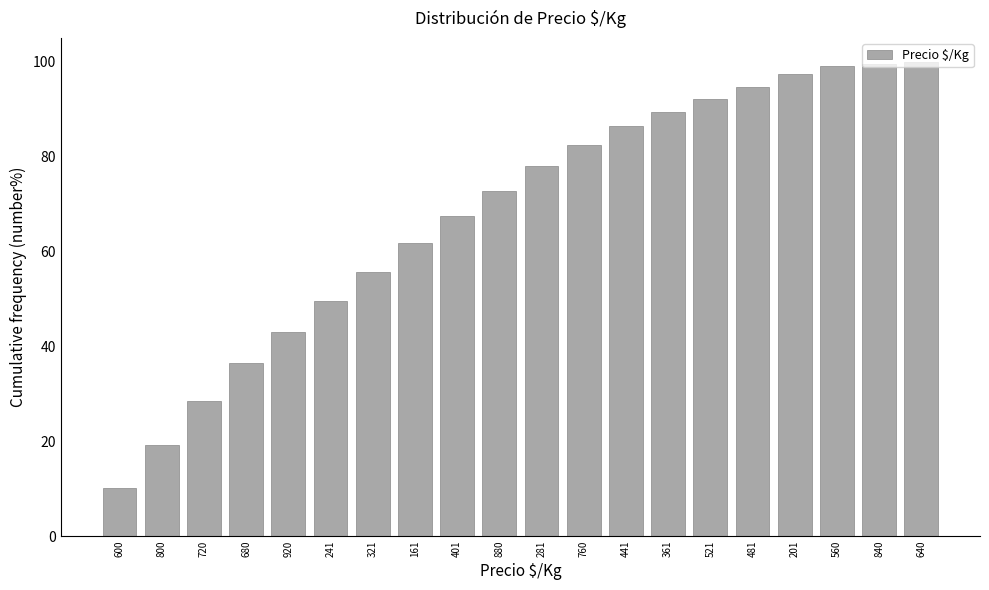

Which label corresponds to the smallest value in the chart?

600